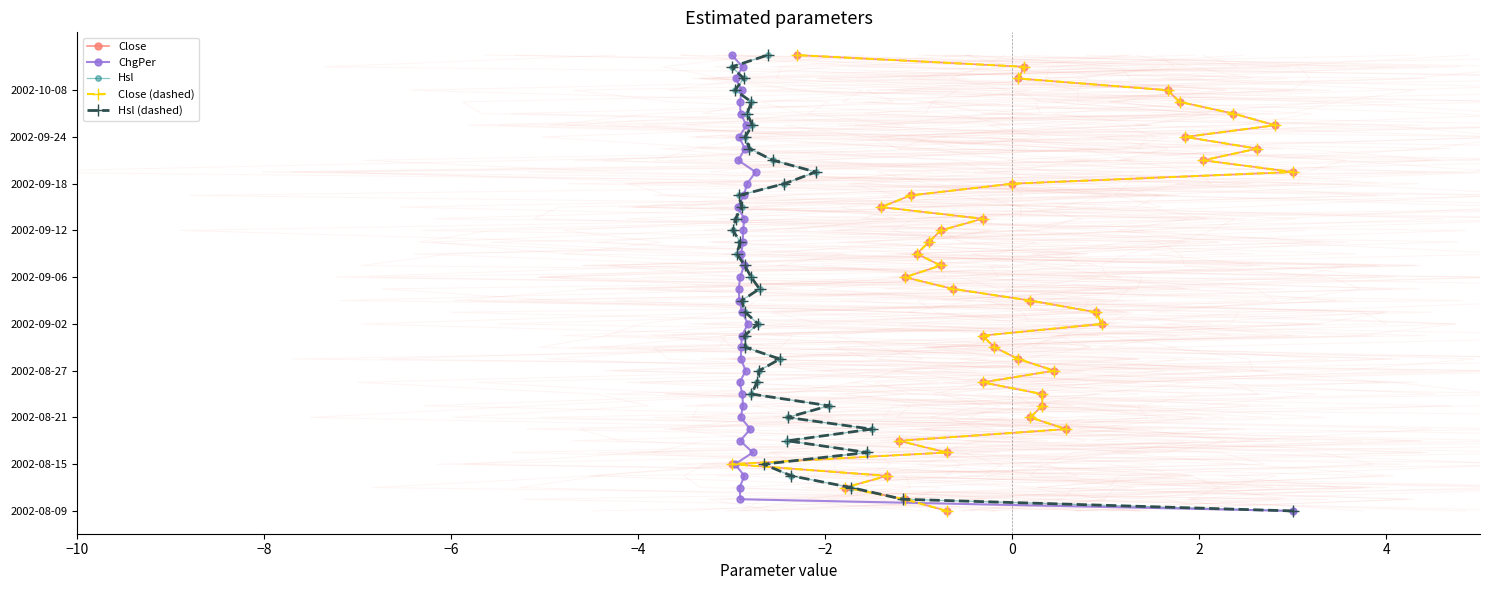

How many data points does each series have?

40